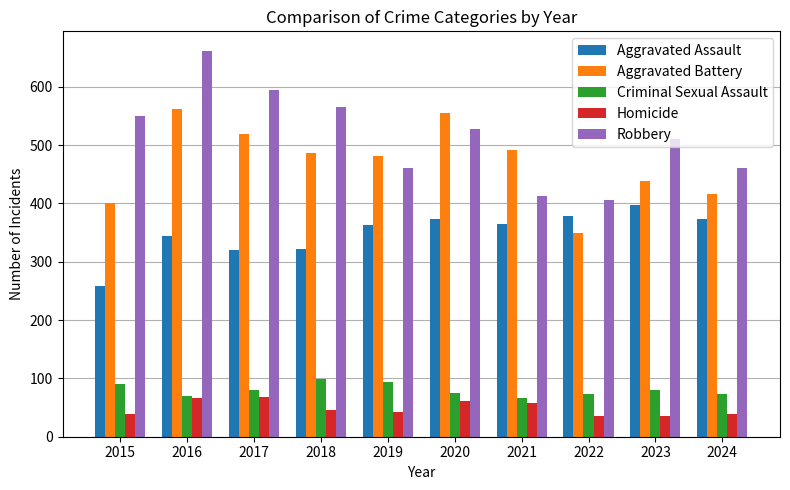

The value of Criminal Sexual Assault at 2019 is 93. True or false?

True